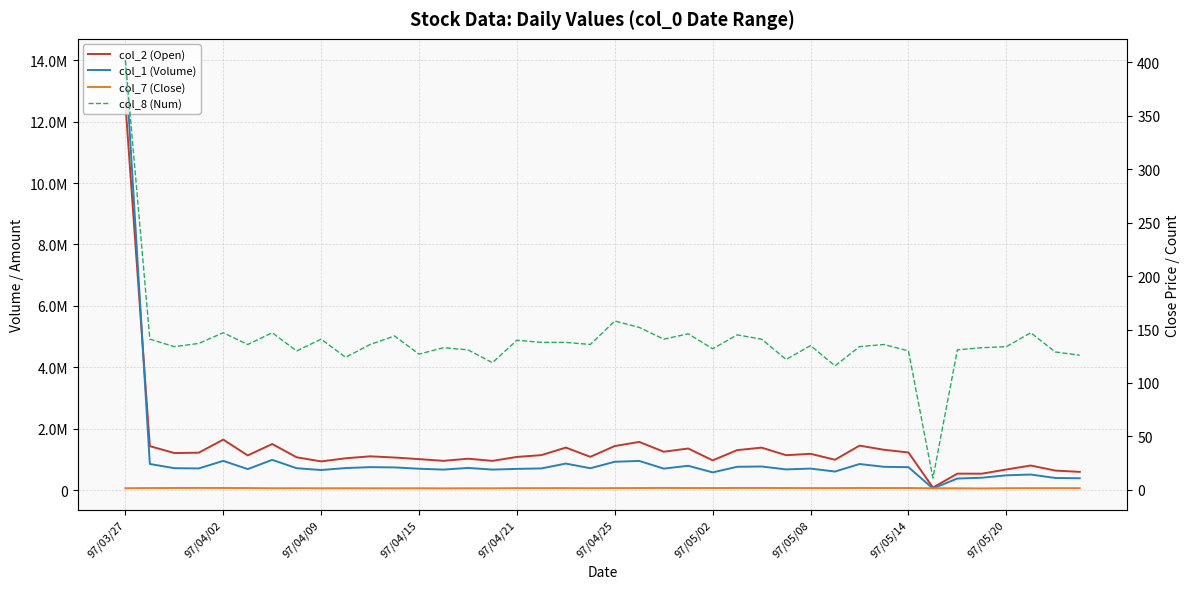

What is the greatest value displayed?

13997000.0